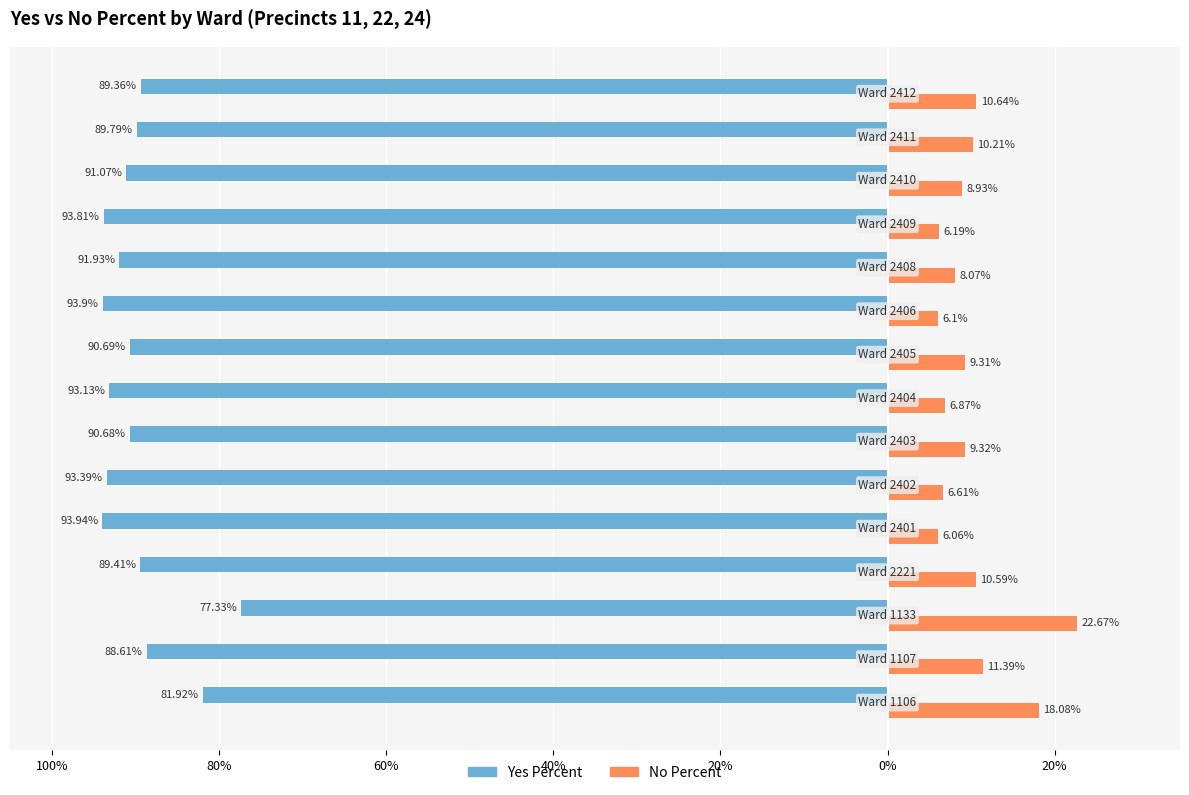

What are all the series names shown in the legend?

Yes Percent, No Percent